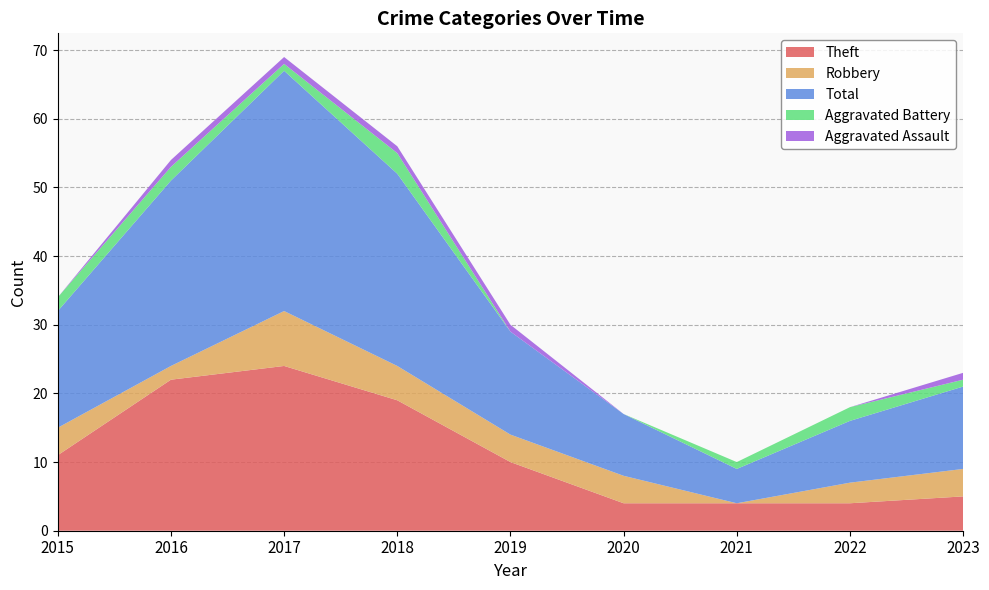

Reading left to right, transcribe all the data shown in this chart.

Theft: 2015=11	2016=22	2017=24	2018=19	2019=10	2020=4	2021=4	2022=4	2023=5
Robbery: 2015=4	2016=2	2017=8	2018=5	2019=4	2020=4	2021=0	2022=3	2023=4
Total: 2015=17	2016=27	2017=35	2018=28	2019=15	2020=9	2021=5	2022=9	2023=12
Aggravated Battery: 2015=2	2016=2	2017=1	2018=3	2019=0	2020=0	2021=1	2022=2	2023=1
Aggravated Assault: 2015=0	2016=1	2017=1	2018=1	2019=1	2020=0	2021=0	2022=0	2023=1